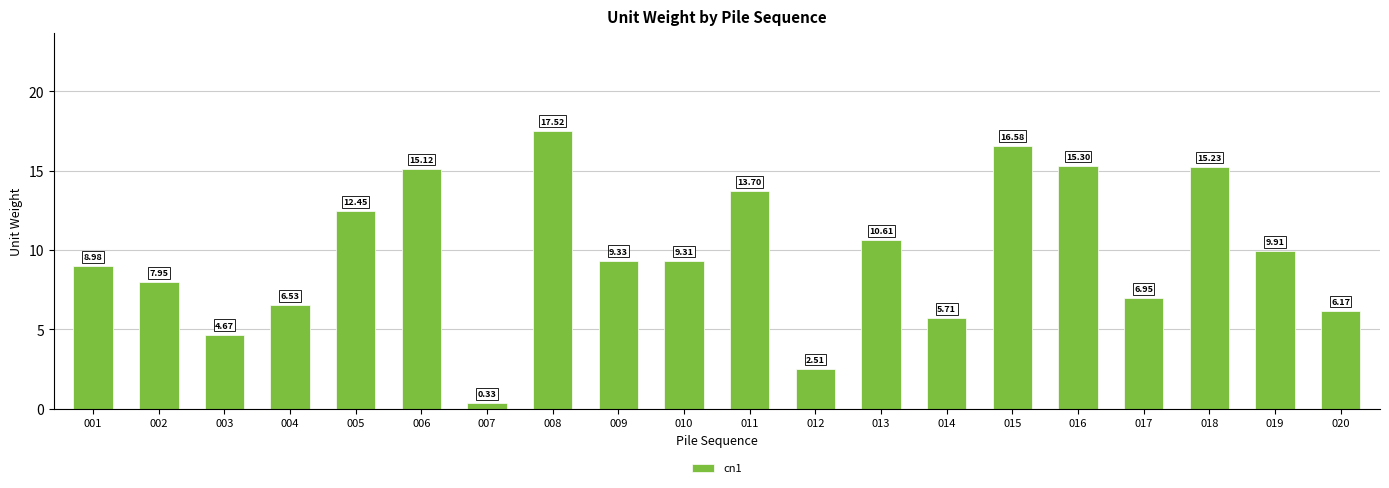

List the labels in order of value, smallest first.

007, 012, 003, 014, 020, 004, 017, 002, 001, 010, 009, 019, 013, 005, 011, 006, 018, 016, 015, 008